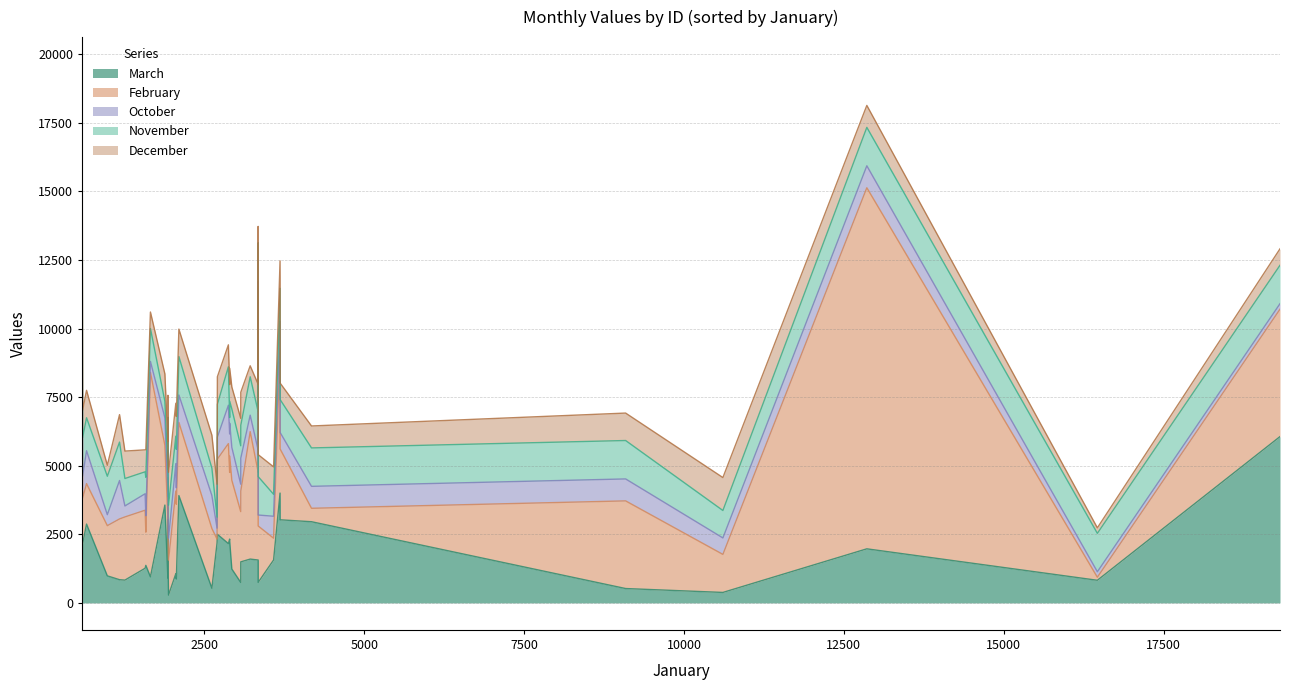

What is the value of the march point at the 36th from the left?

3566